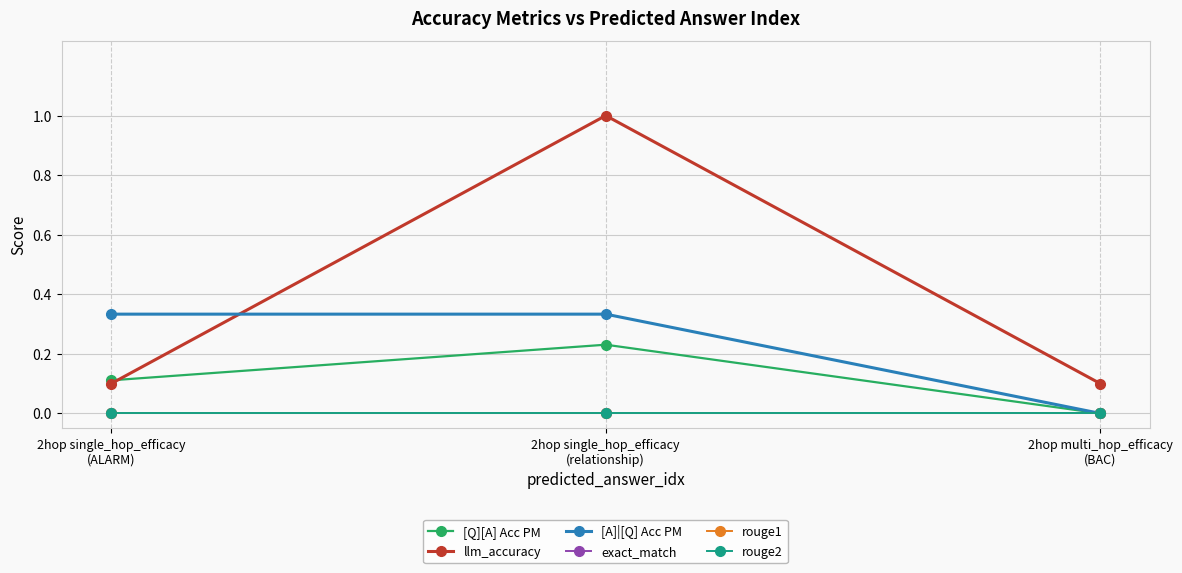

Which has a higher value, 2hop single_hop_efficacy
(relationship) or 2hop multi_hop_efficacy
(BAC)?

2hop single_hop_efficacy
(relationship)